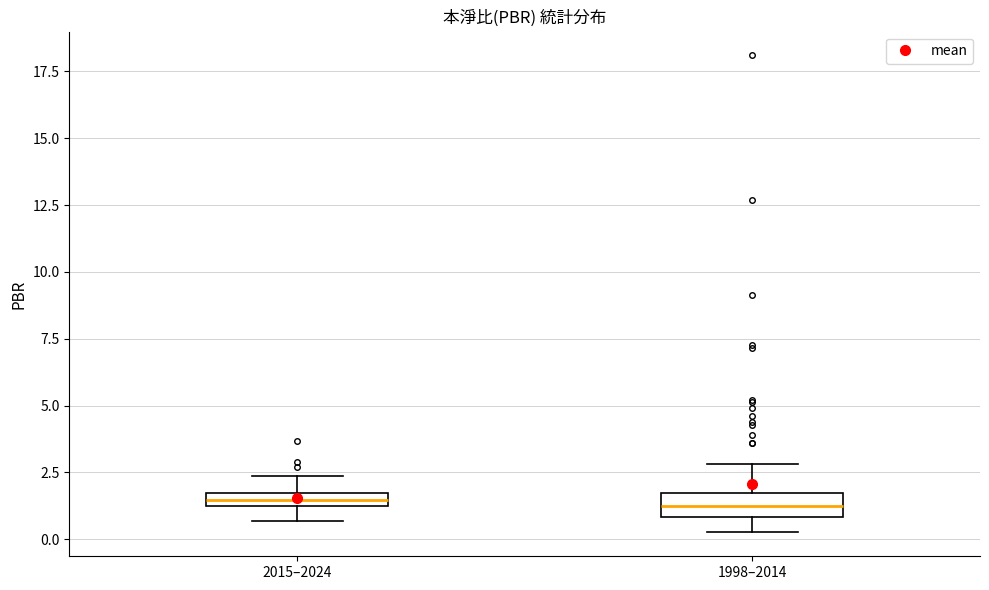

Where does the lower whisker of the box for 2015–2024 end on the y-axis? The values are not printed on the chart, so give them approximately, as read against the axis.

0.5